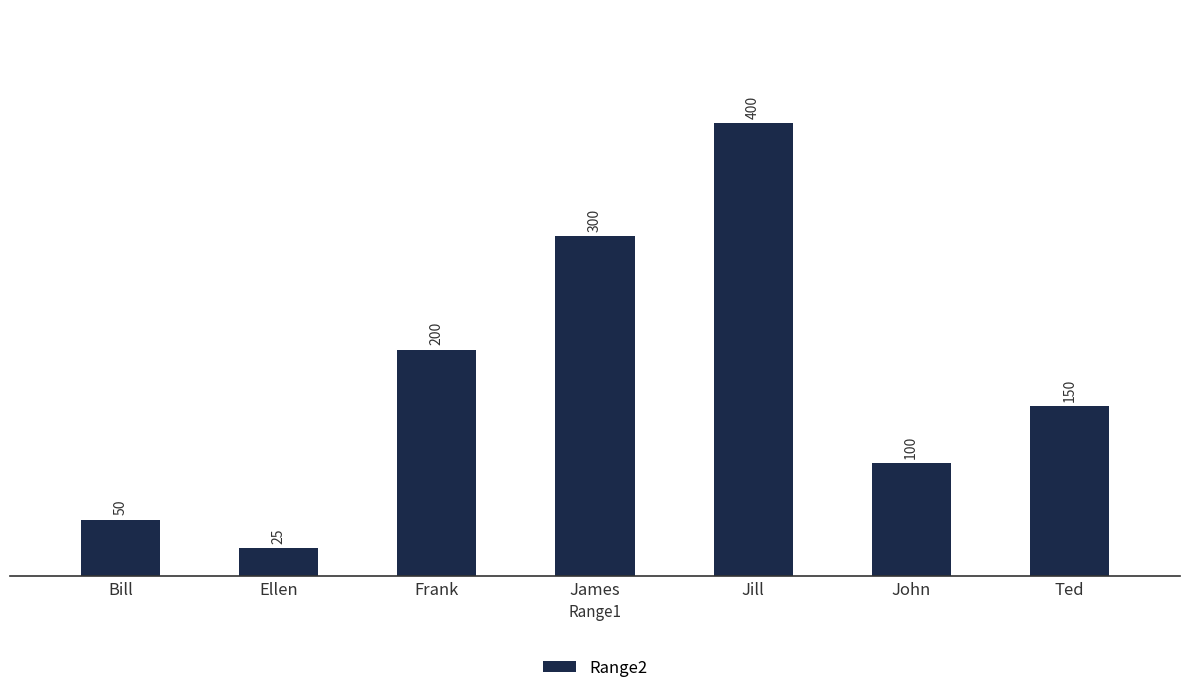

Rank the categories by value from lowest to highest.

Ellen, Bill, John, Ted, Frank, James, Jill